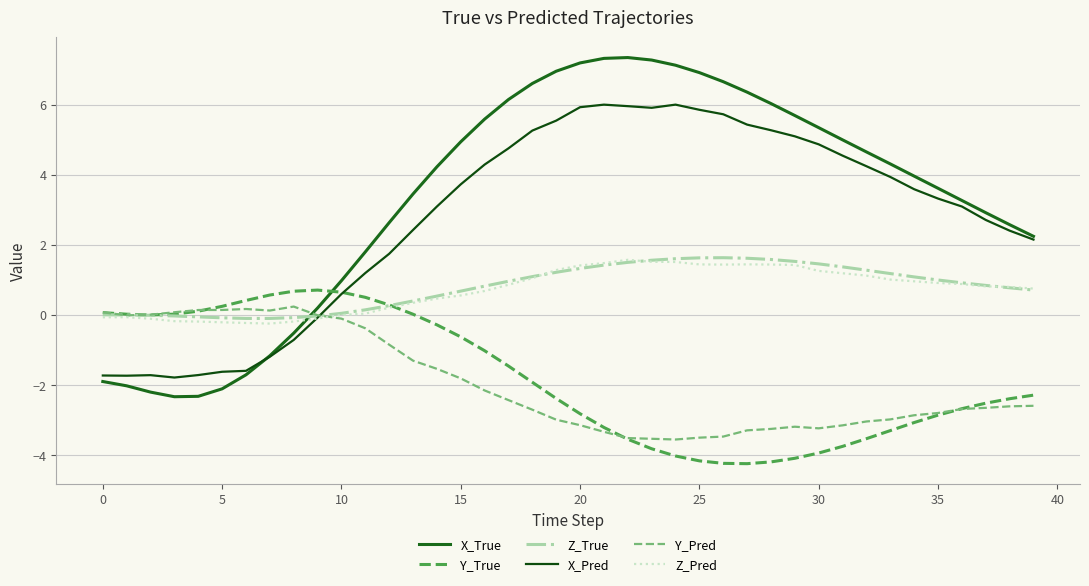

True or false: Y_Pred has more than 0 interior local peaks.

True